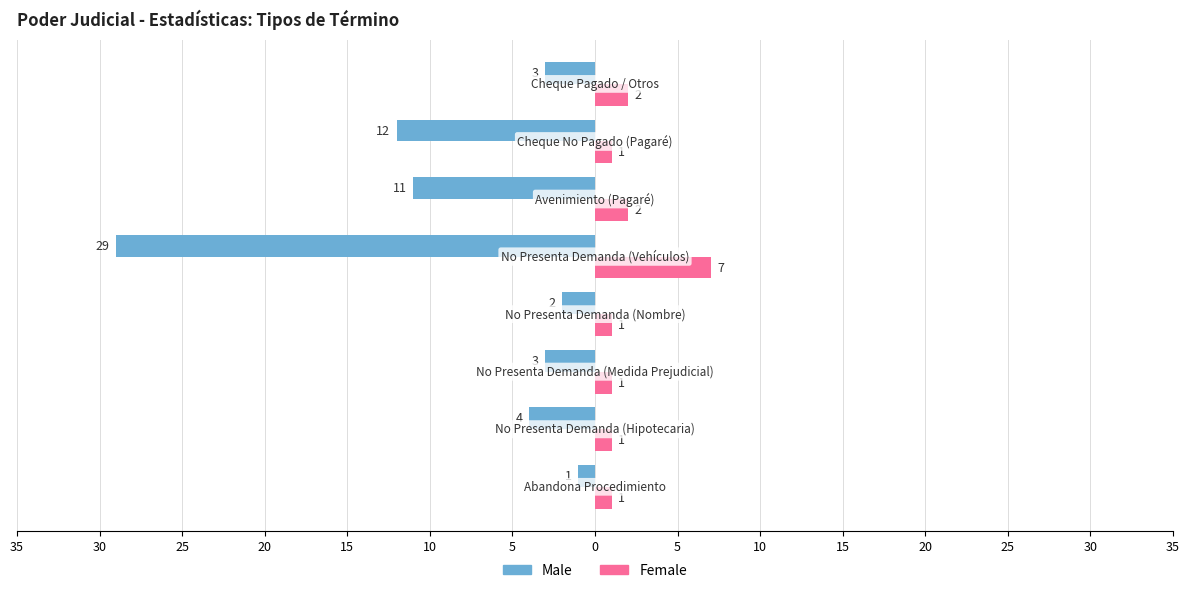

What is the maximum value for Male?

-1